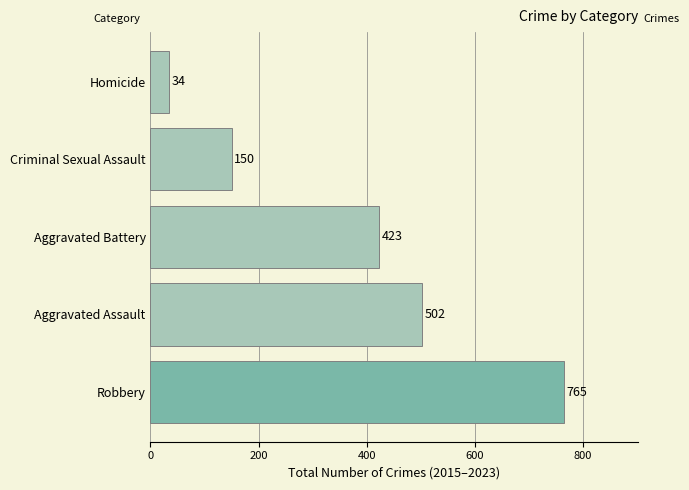

What is the smallest value displayed?

34